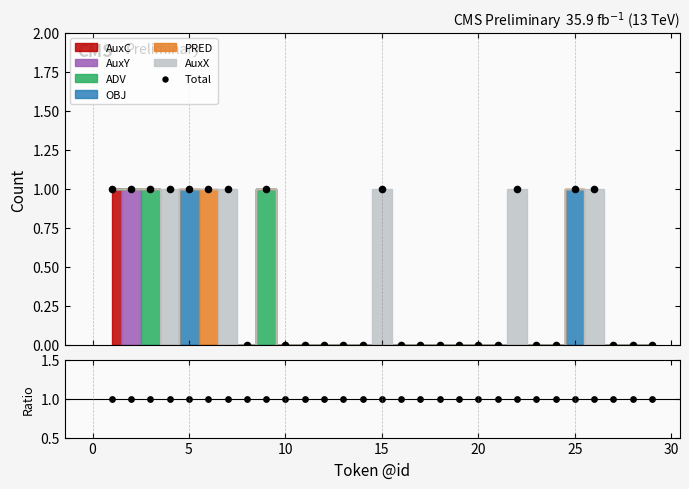

Is the value of Total at 22 greater than the value of Total/Total at 20?

No